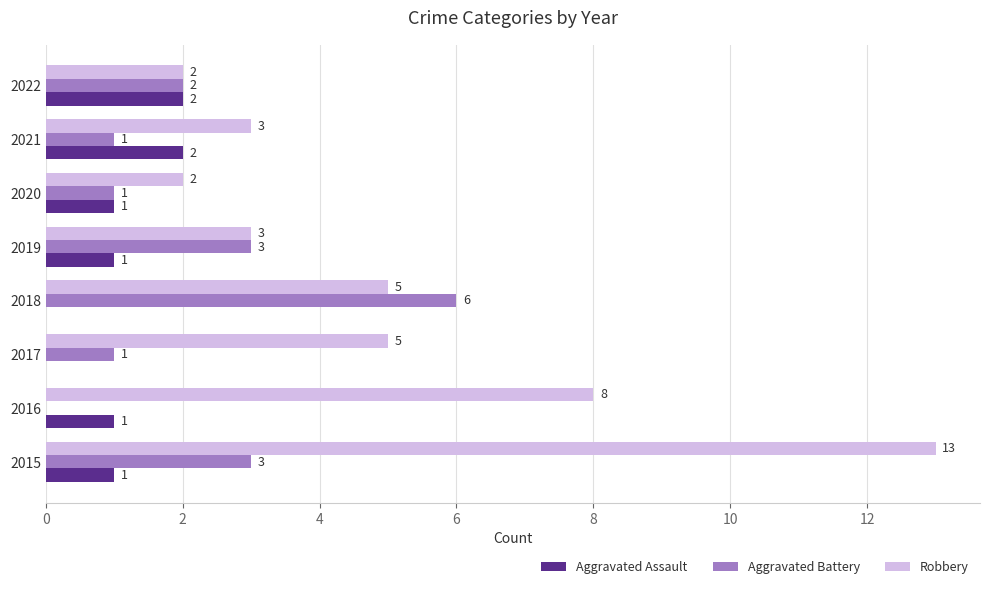

Which series has the largest total across all categories?

Robbery